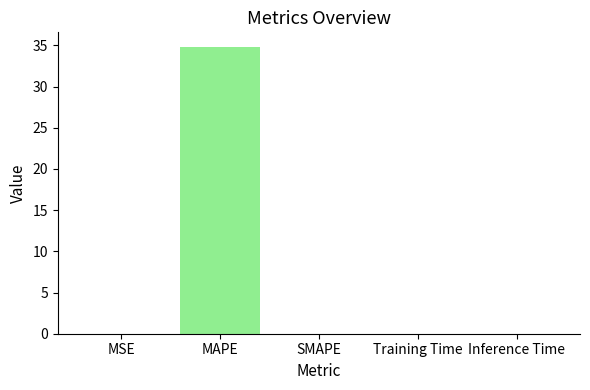

What is the sum of the values at SMAPE and MAPE?

34.8